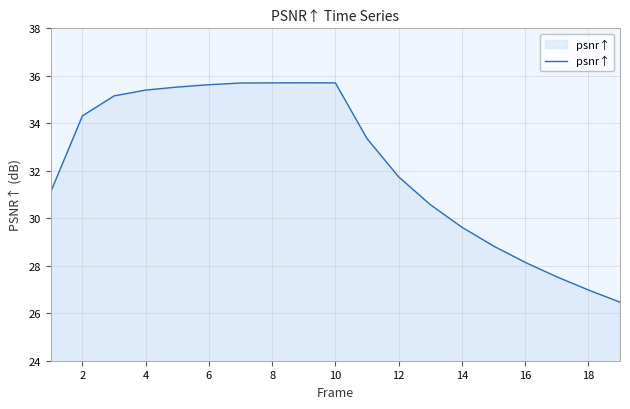

Does the chart have visible grid lines?

Yes